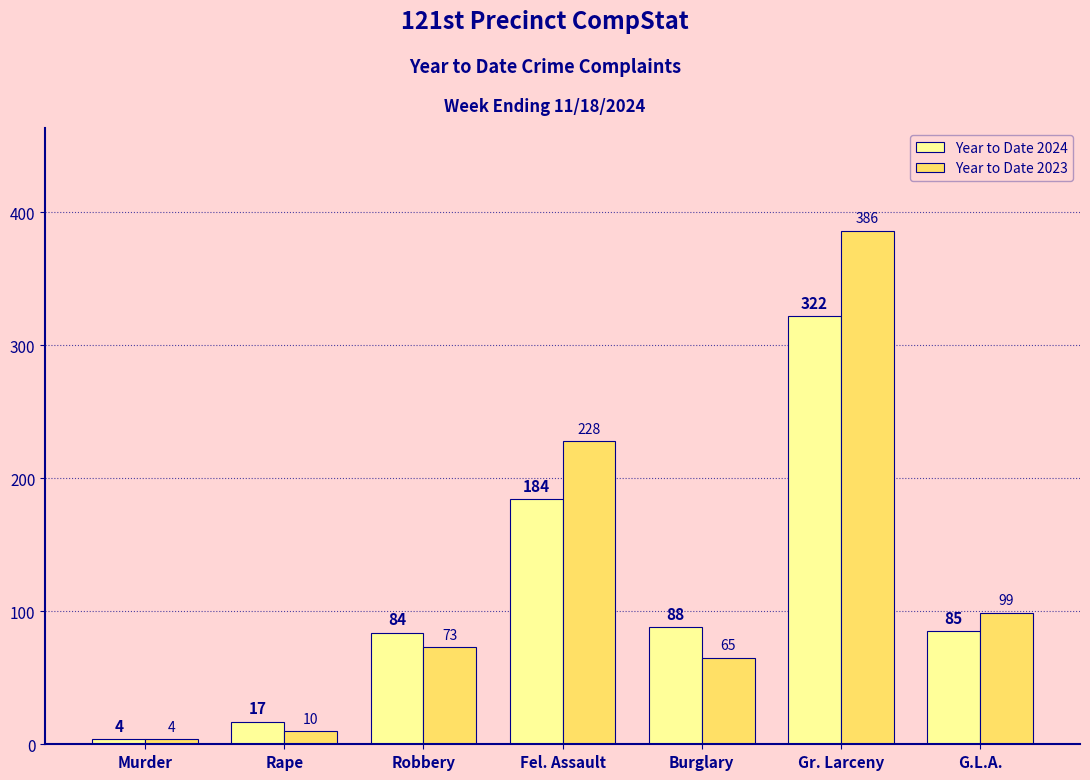

What position from the right is Rape?

6